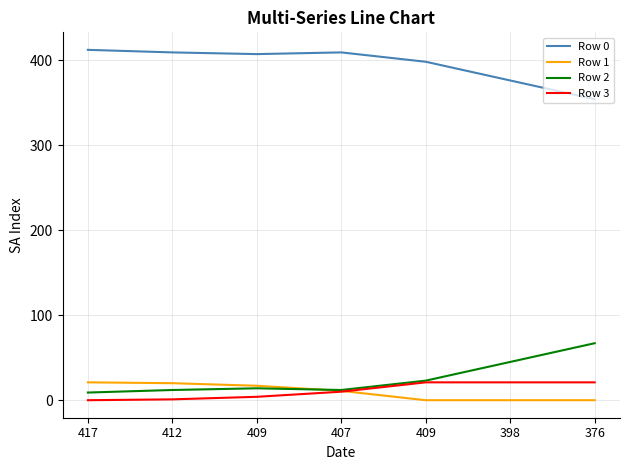

What are all the series names shown in the legend?

Row 0, Row 1, Row 2, Row 3